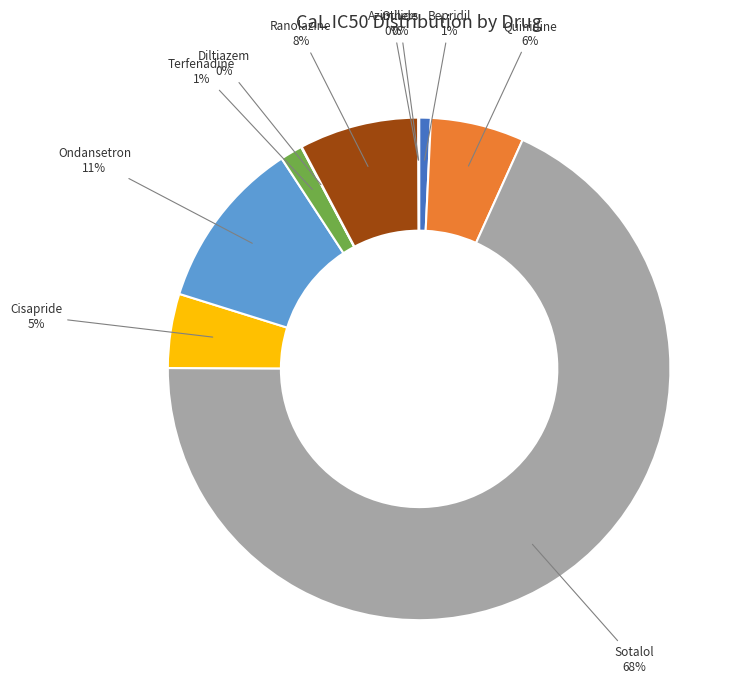

What is the largest slice in the pie chart?

Sotalol